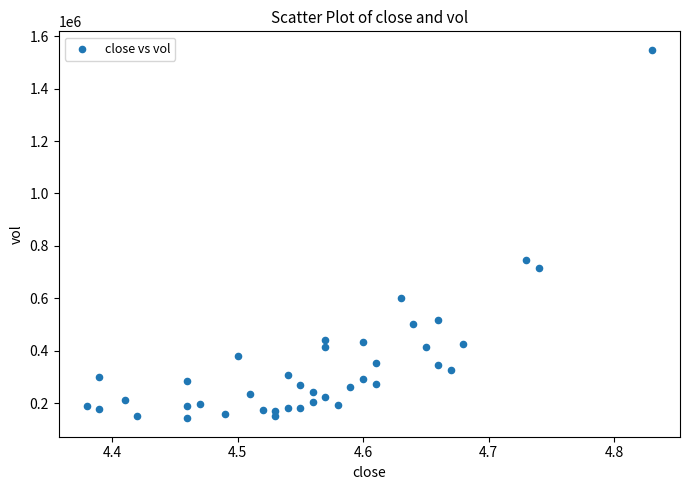

What is the range of Y values (max minus min)?

1405759.3